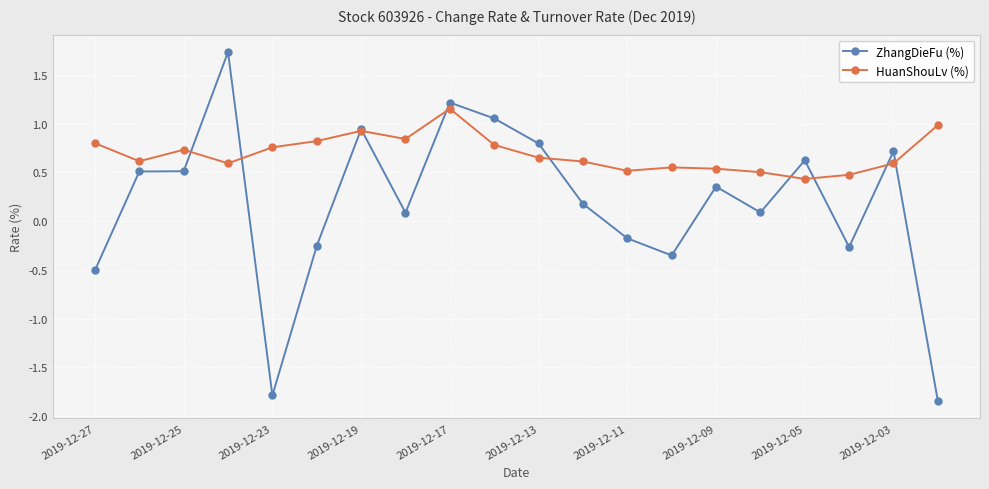

What is the value of the HuanShouLv (%) point at the 18th from the left?

0.5